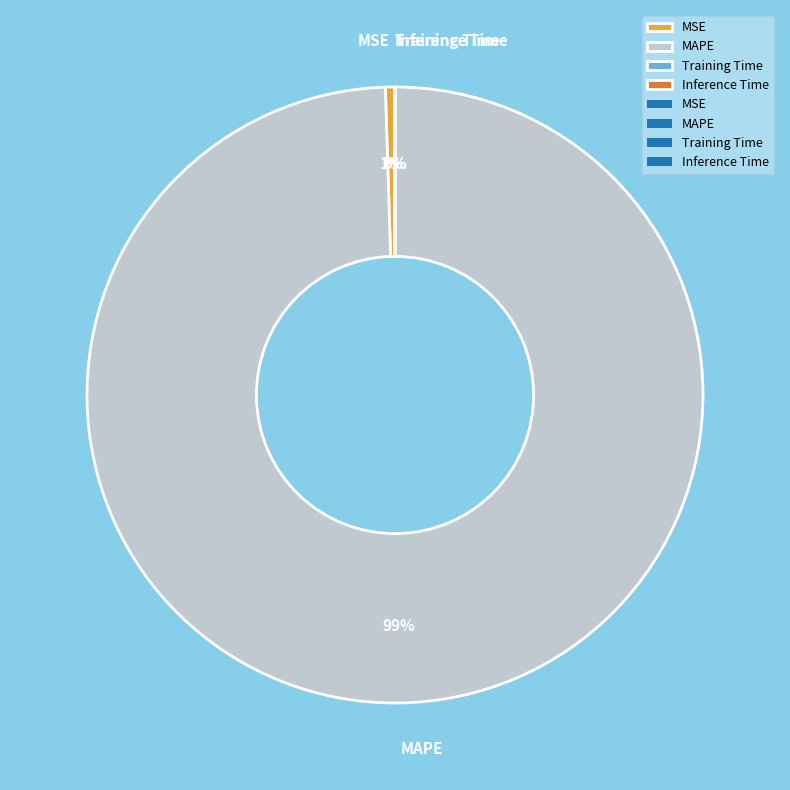

Which slice is the largest?

MAPE